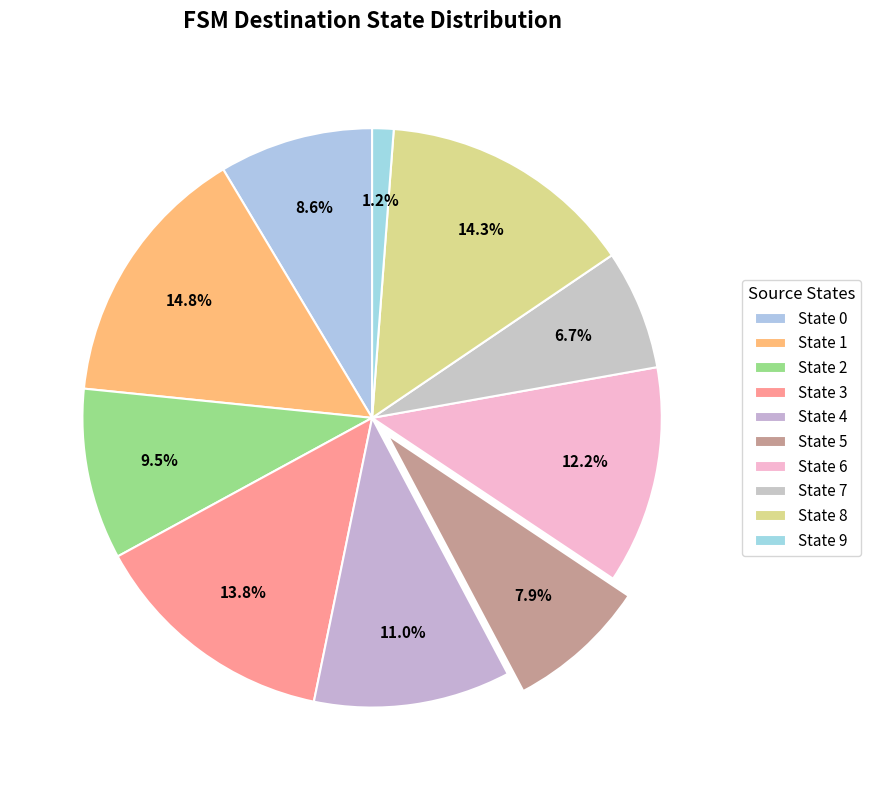

How much of the chart is everything except State 8?

85.7%